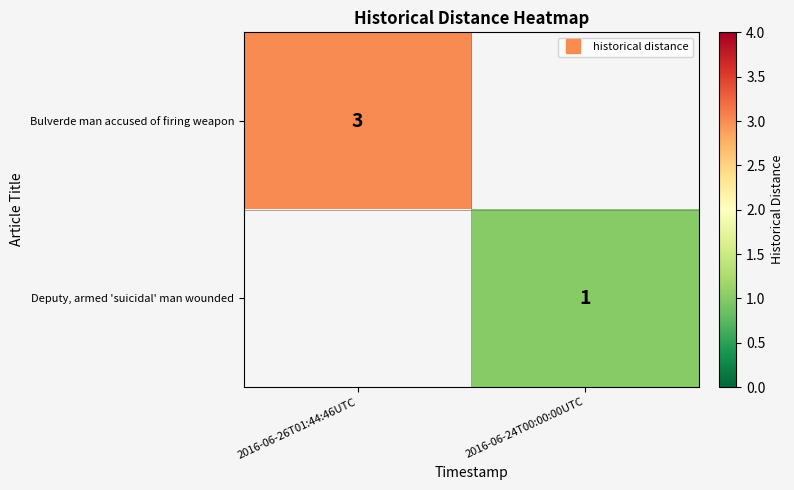

What is the difference between the highest and lowest values at 2016-06-26T01:44:46UTC?

3